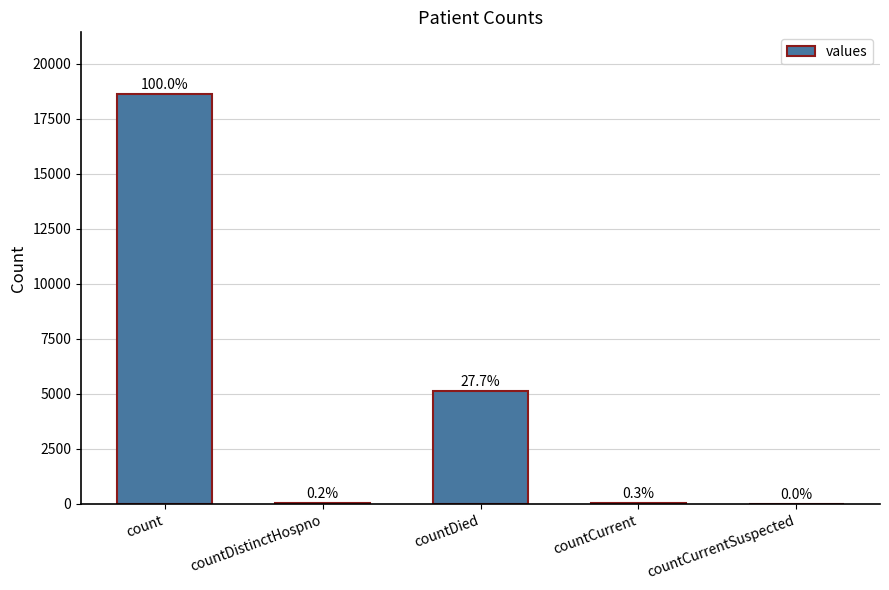

What is the sum of the values at count and countCurrent?

18697